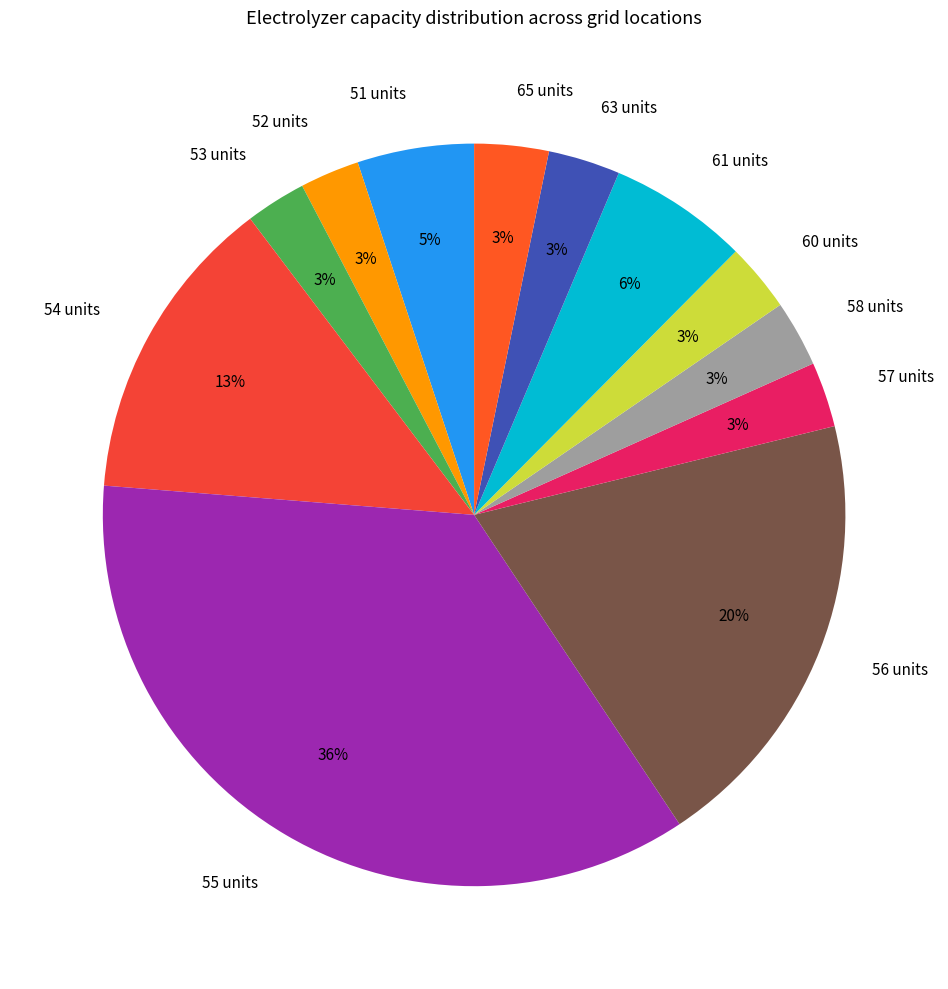

Count the number of slices in the pie.

12